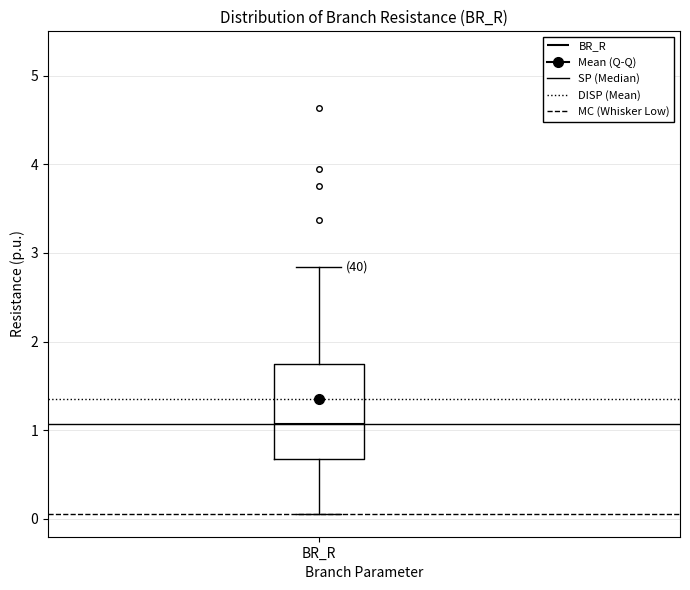

Where does the lower whisker of the box for BR_R end on the y-axis? The values are not printed on the chart, so give them approximately, as read against the axis.

0.1